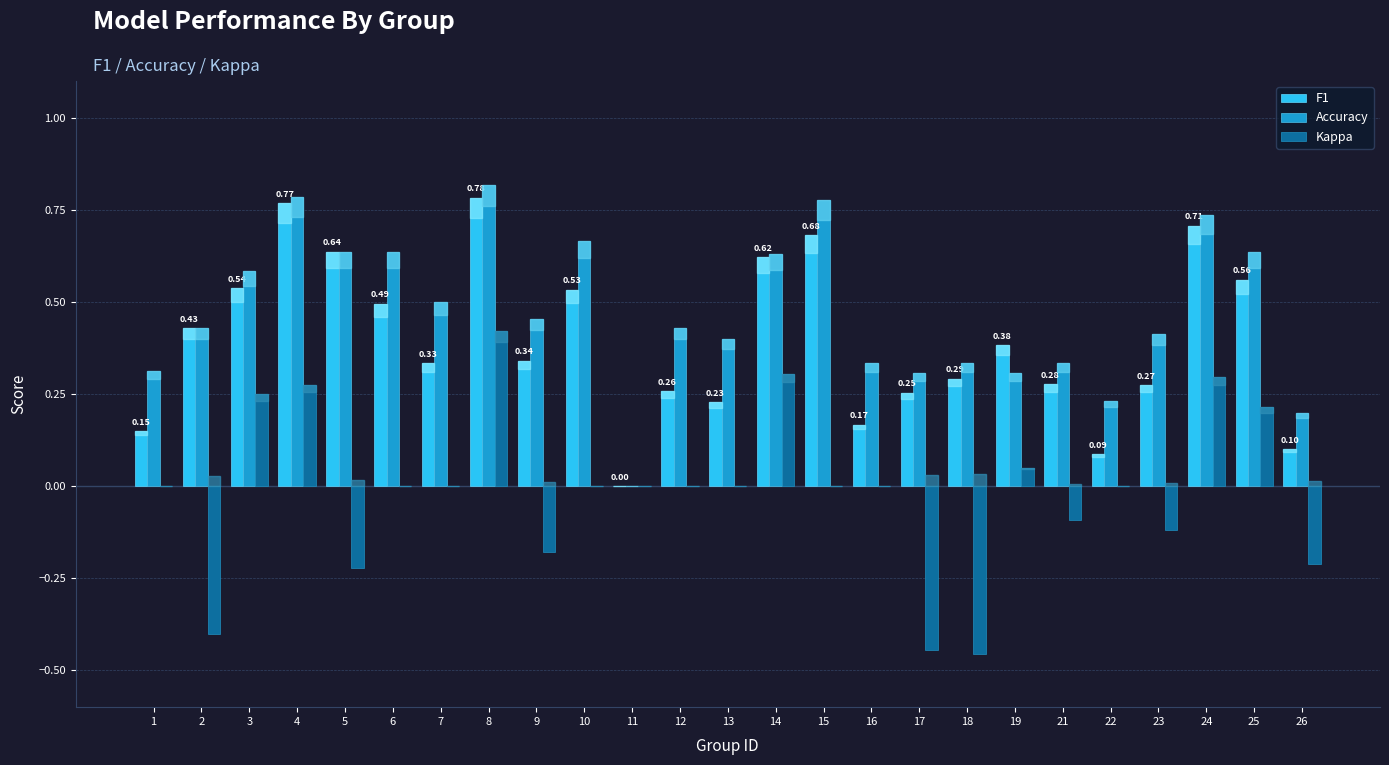

Which series has the largest total across all categories?

Accuracy